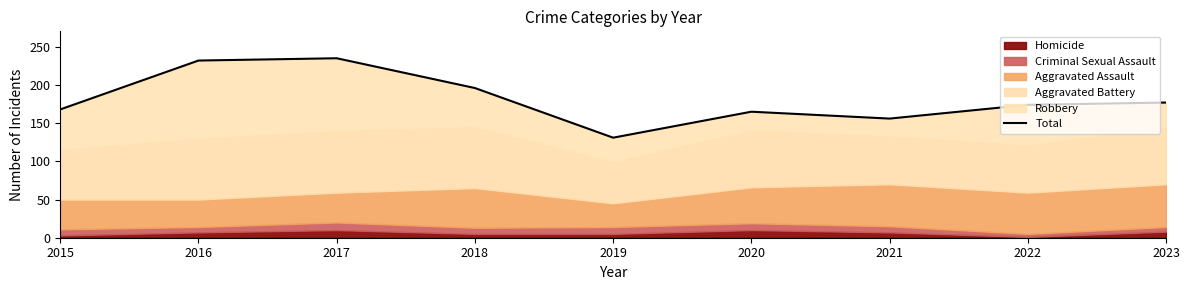

What is the difference between the values at 2019 and 2022?

43